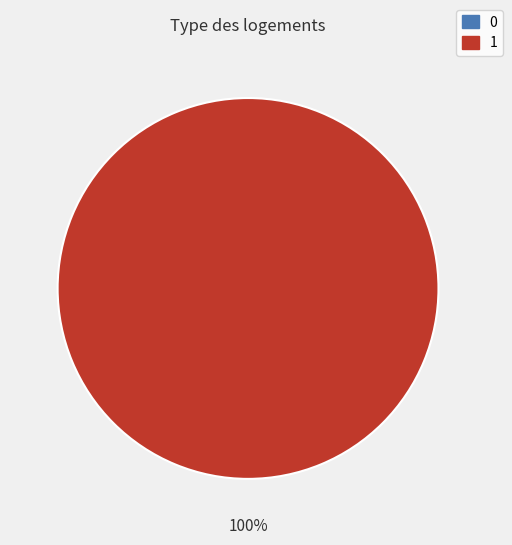

What is the largest slice in the pie chart?

1